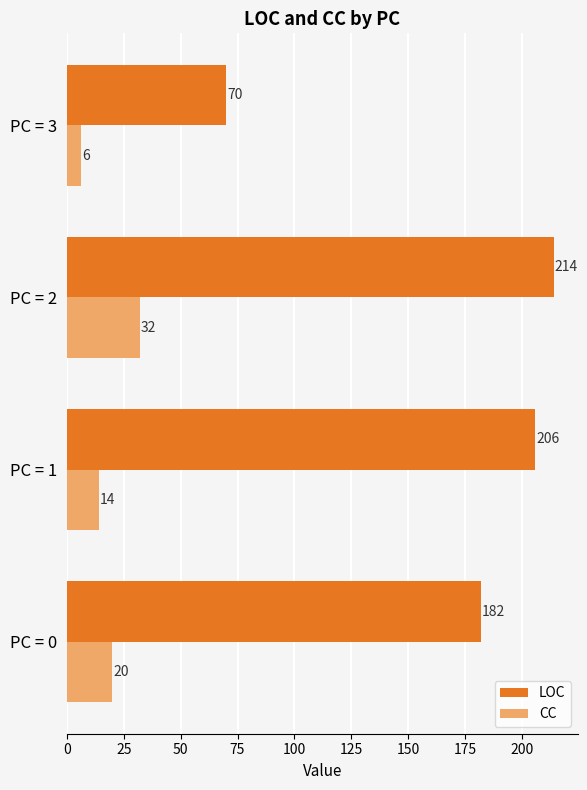

Which series has the largest total across all categories?

LOC